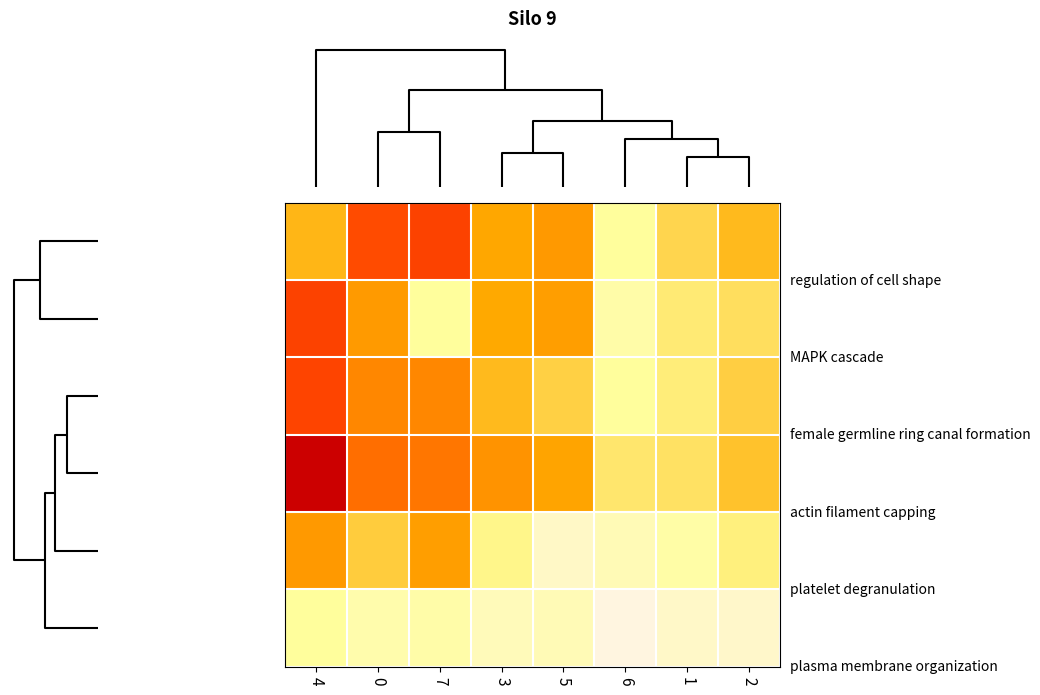

At which category does the chart reach its peak across all series?

4